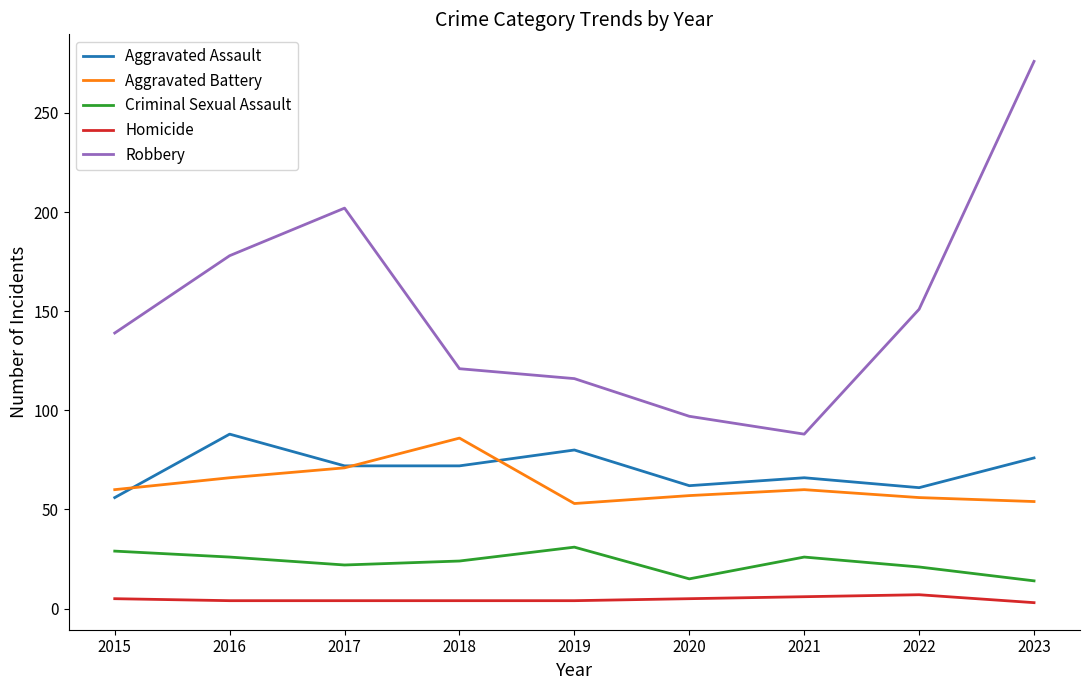

What is the greatest value displayed?

276